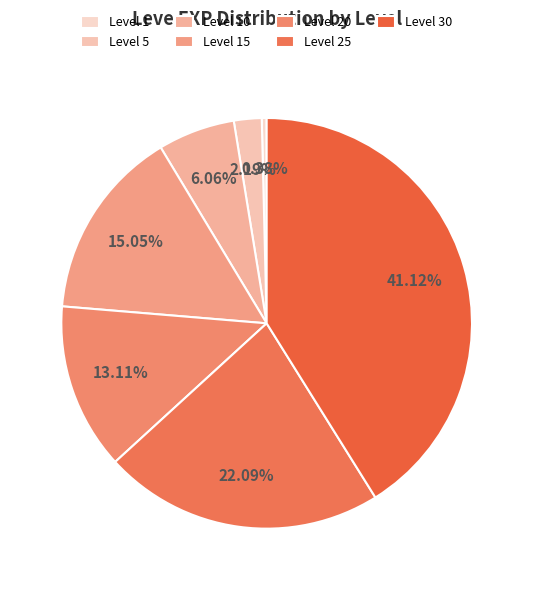

Rank the categories by value from lowest to highest.

Level 1, Level 5, Level 10, Level 20, Level 15, Level 25, Level 30